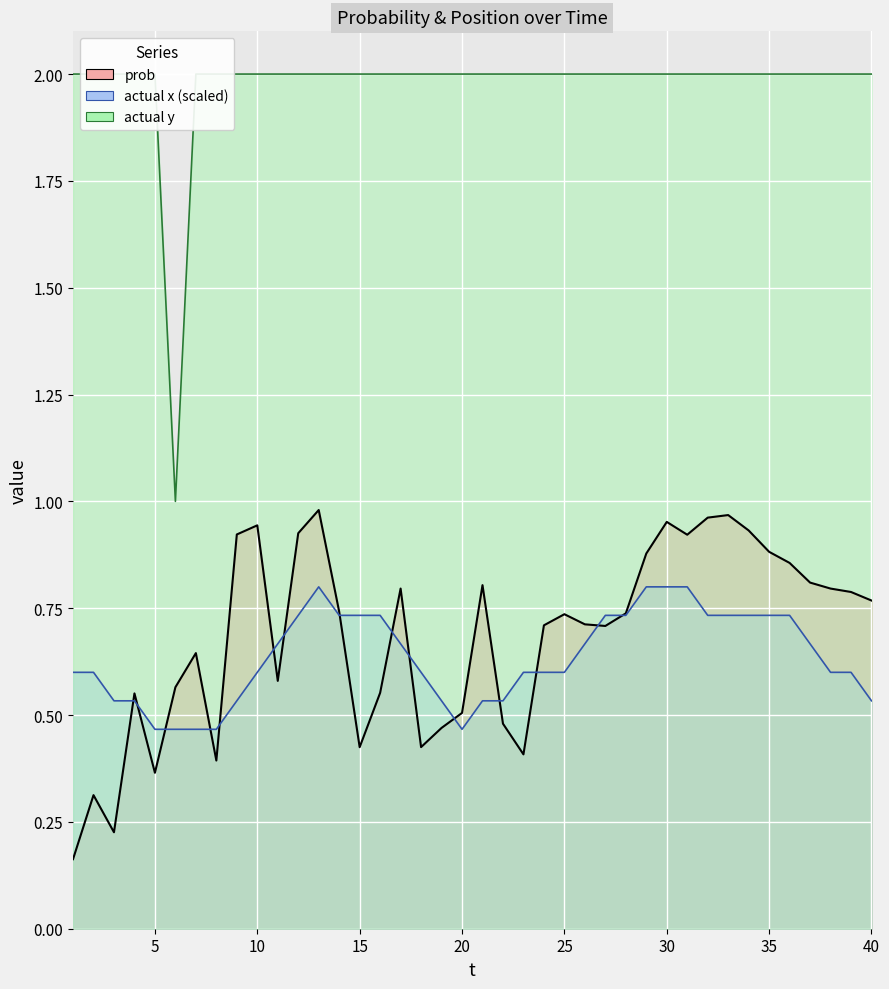

Which series changed the most between 23 and 29?

prob